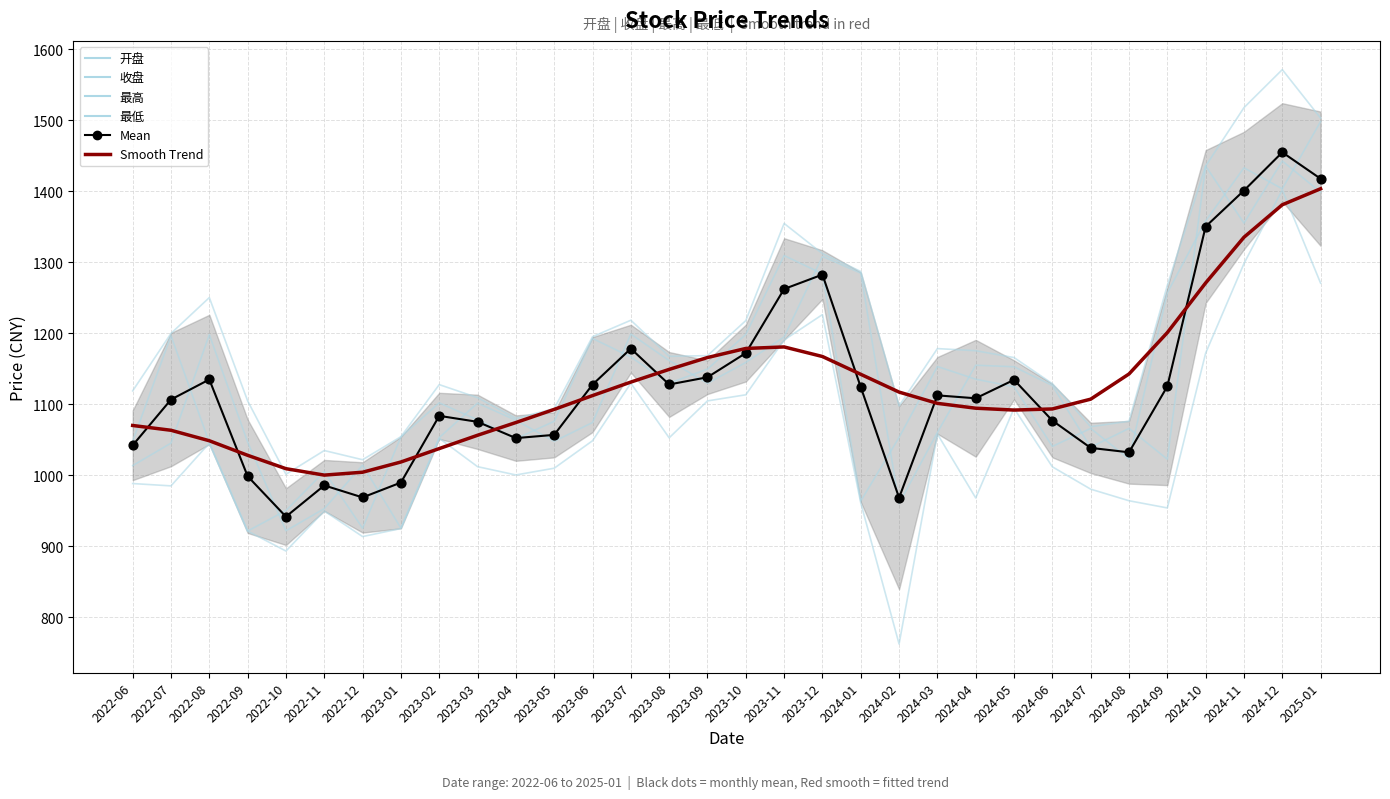

At how many categories does at least one series exceed 1073?

28